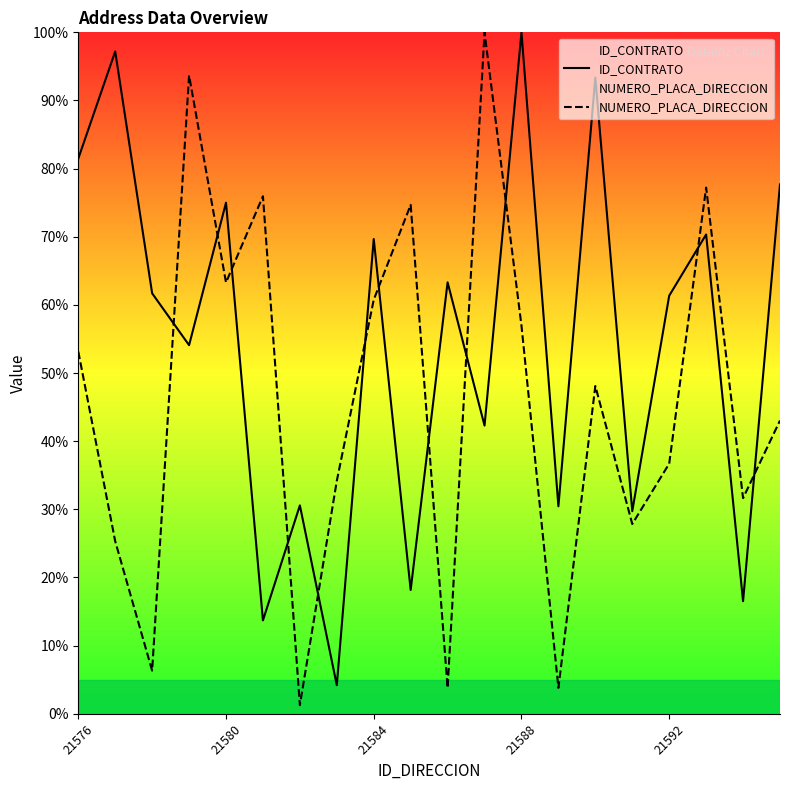

True or false: NUMERO_PLACA_DIRECCION and ID_CONTRATO intersect in this chart.

True